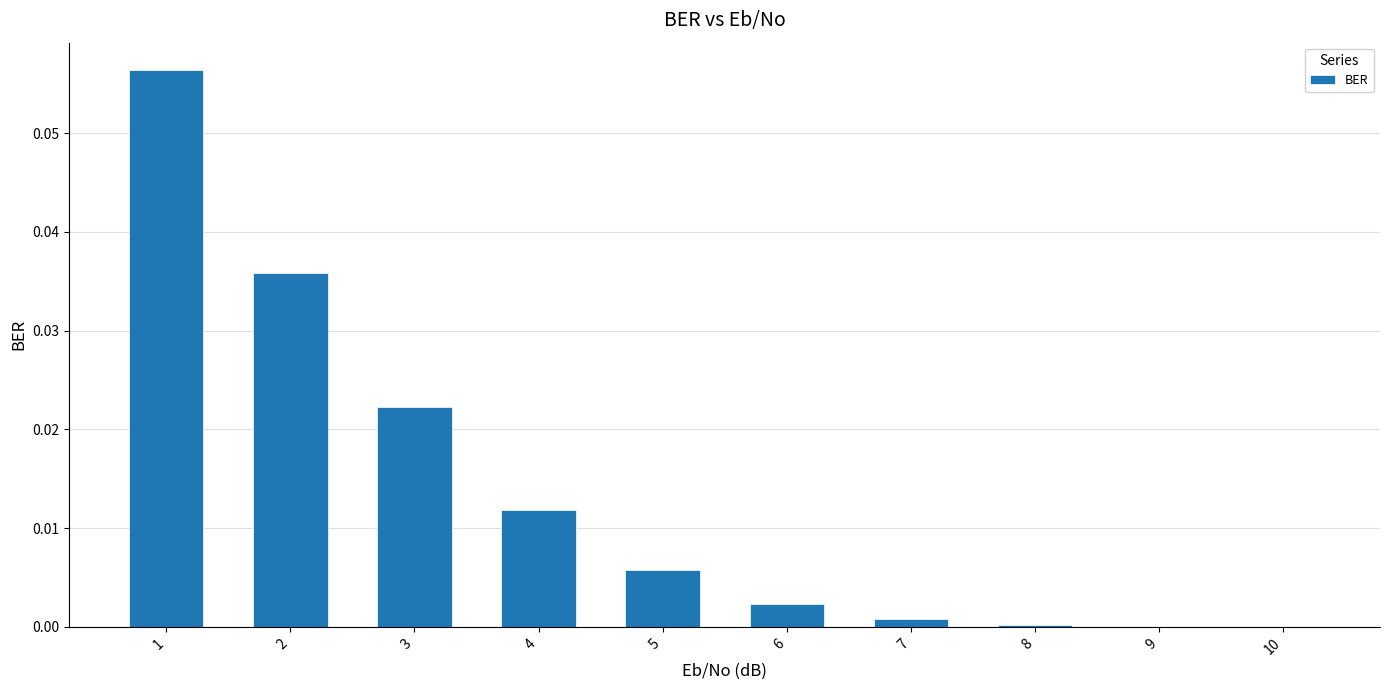

The chart shows a value of 0.0 at 6. True or false?

True